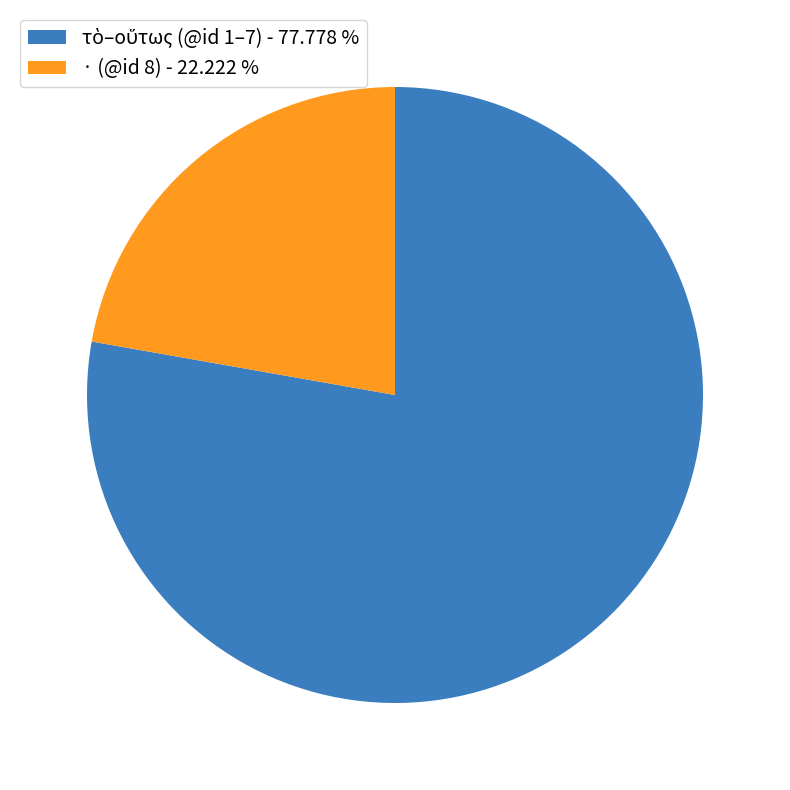

Does any single category account for the majority?

Yes